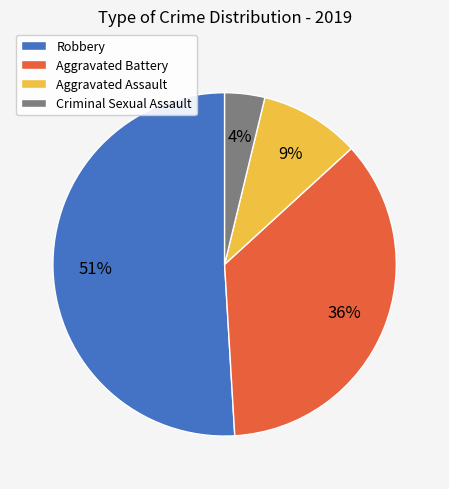

True or false: Aggravated Assault accounts for 15% of the total.

False